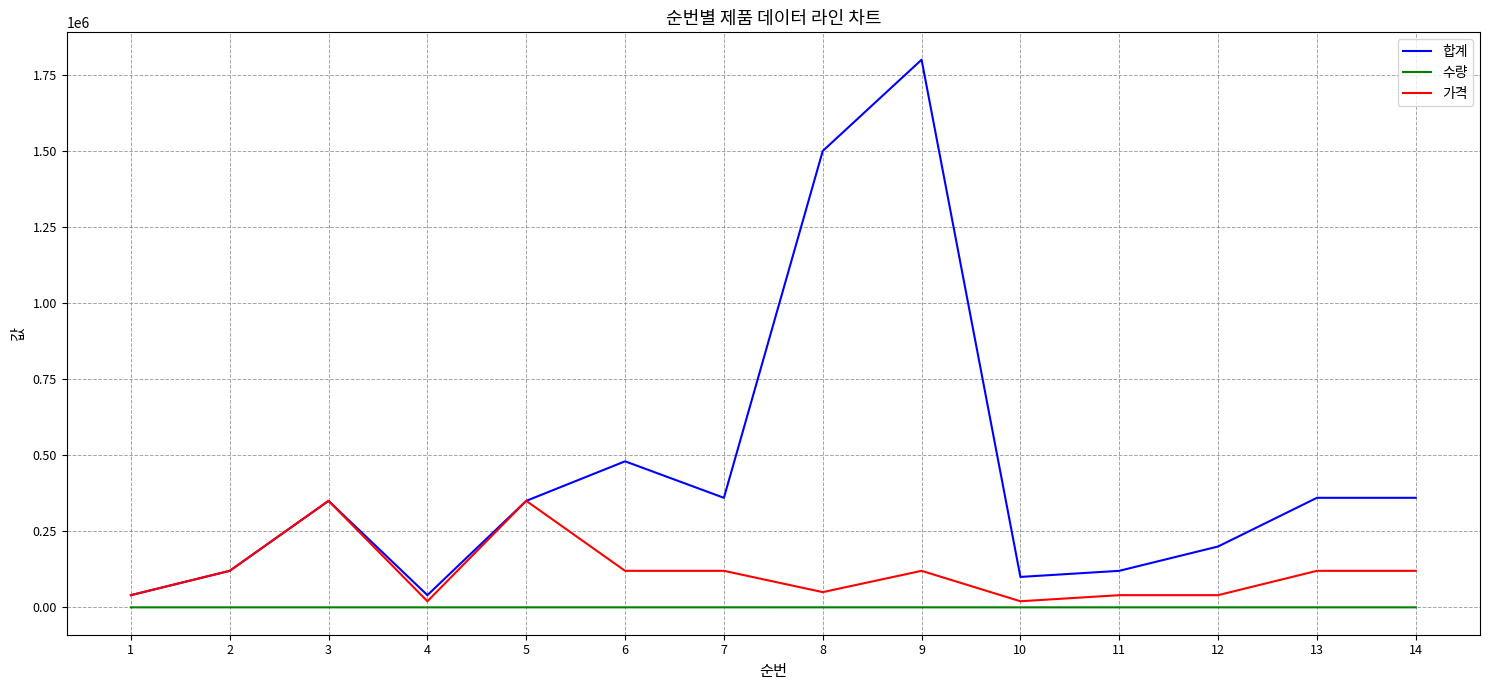

What is the difference between the highest and lowest values at 14?

359997